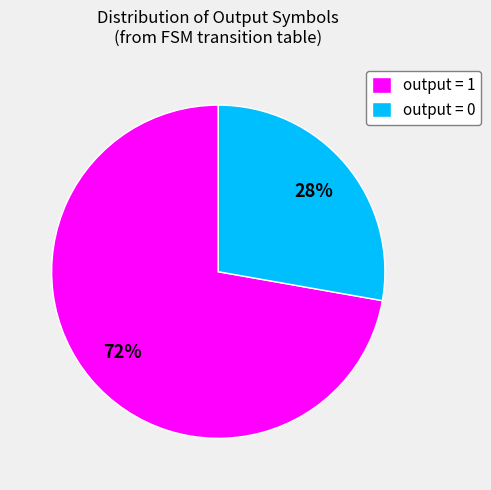

How many segments does this pie chart have?

2